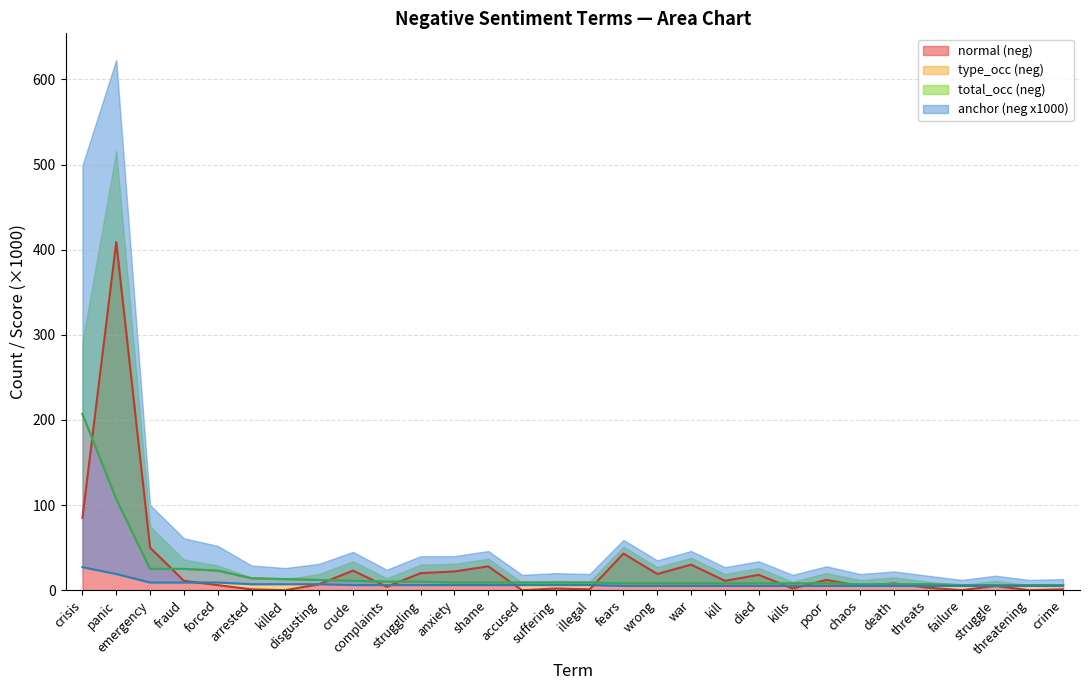

Which series changed the most between arrested and died?

normal (neg)